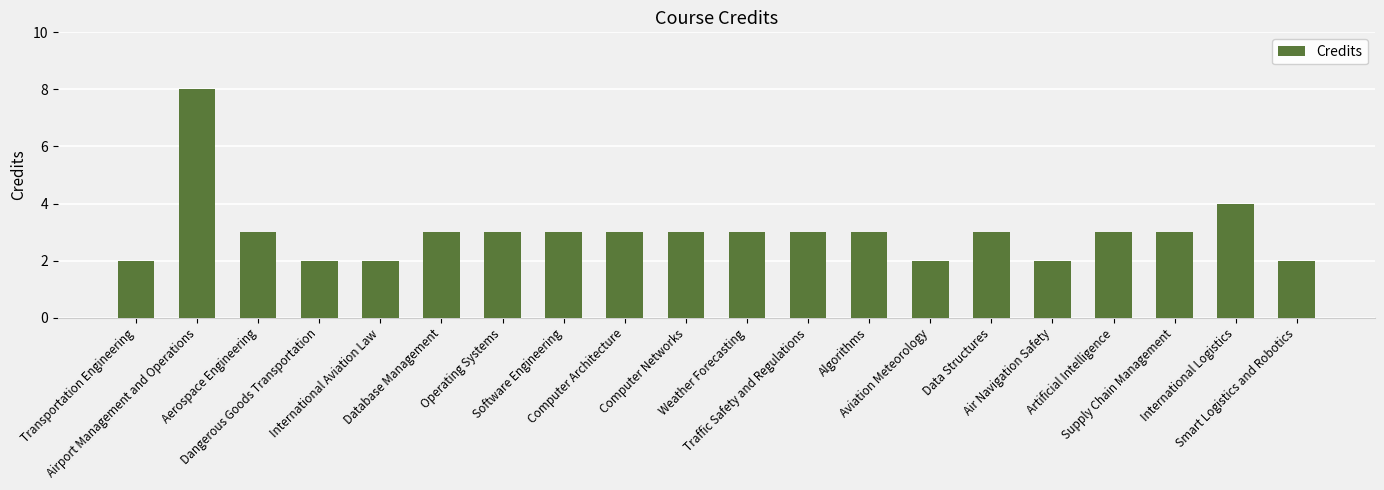

What is the sum of all values?

60